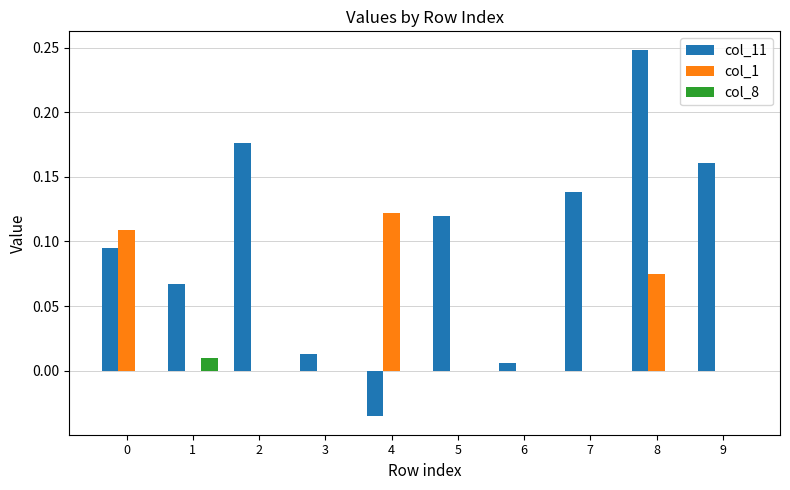

Between 4 and 5, which series saw the biggest shift?

col_11